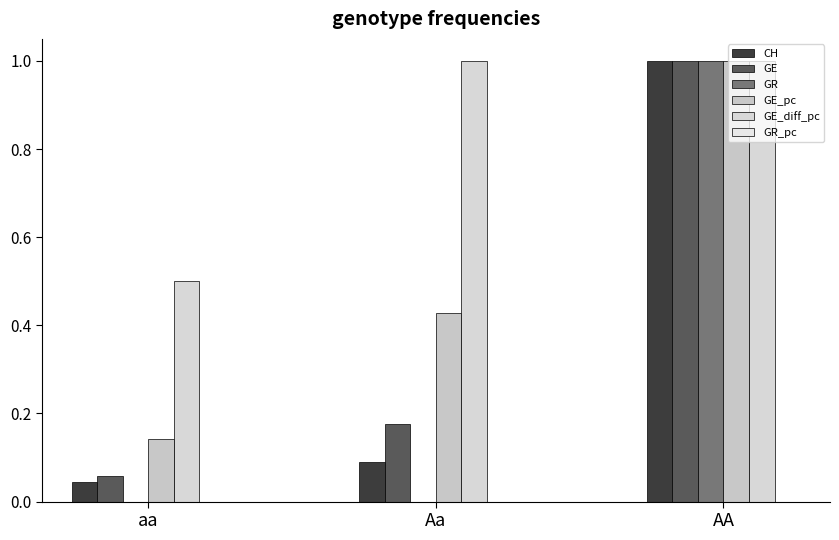

Is it true that GE_pc equals 1.0 at AA?

True